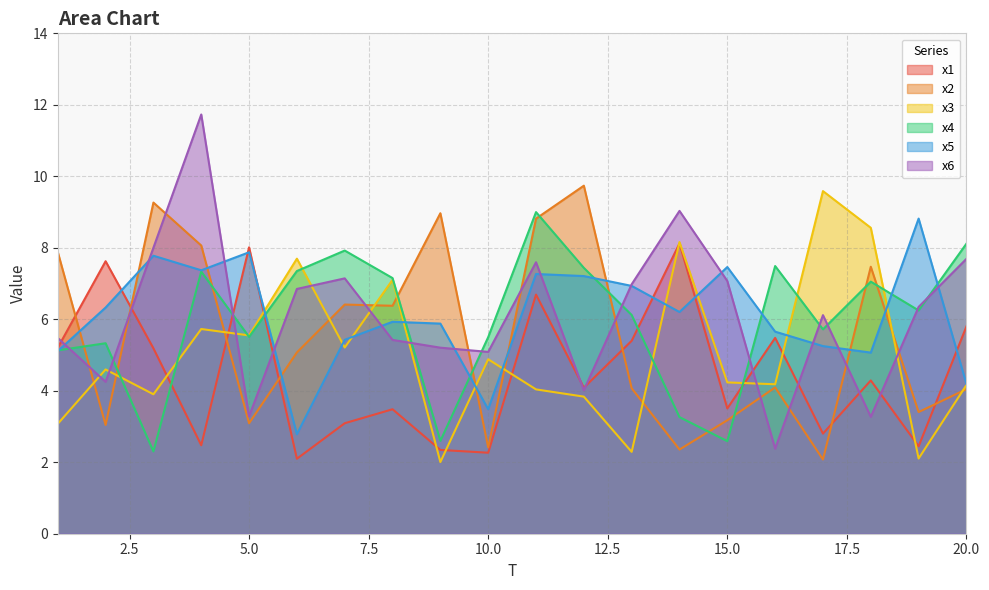

How many data points in x3 are less than 4?

6